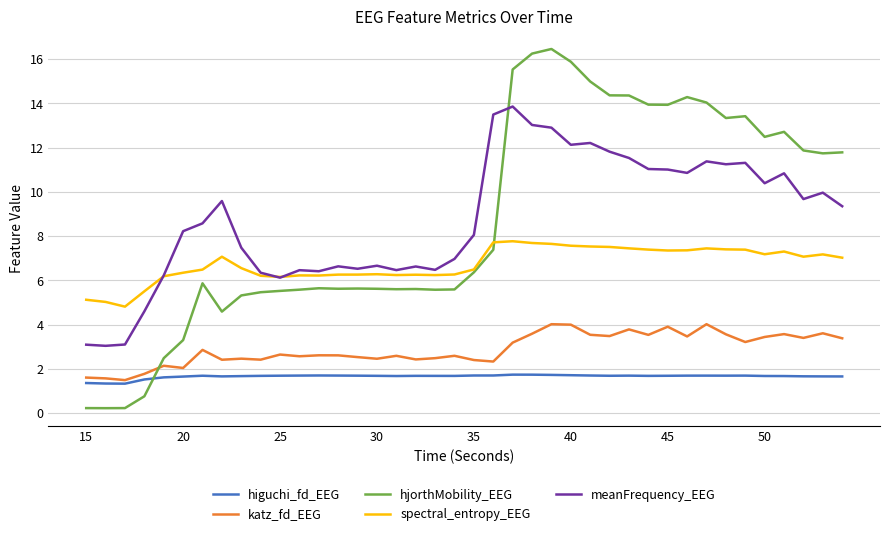

What is the smallest value displayed?

0.2